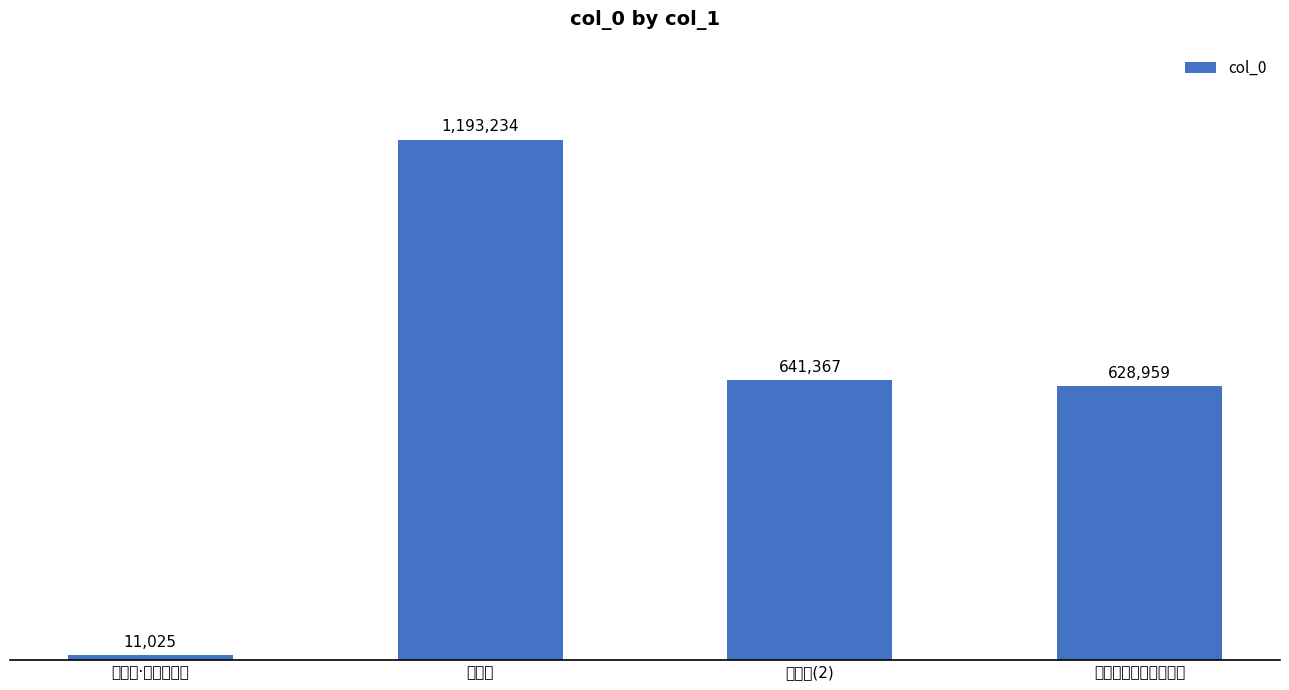

Reading left to right, transcribe all the data shown in this chart.

孤鸿篇·江上双飞鸿=11025	孤鸿篇=1193234	孤鸿篇(2)=641367	孤鸿篇寄黎马龙罗集虚=628959